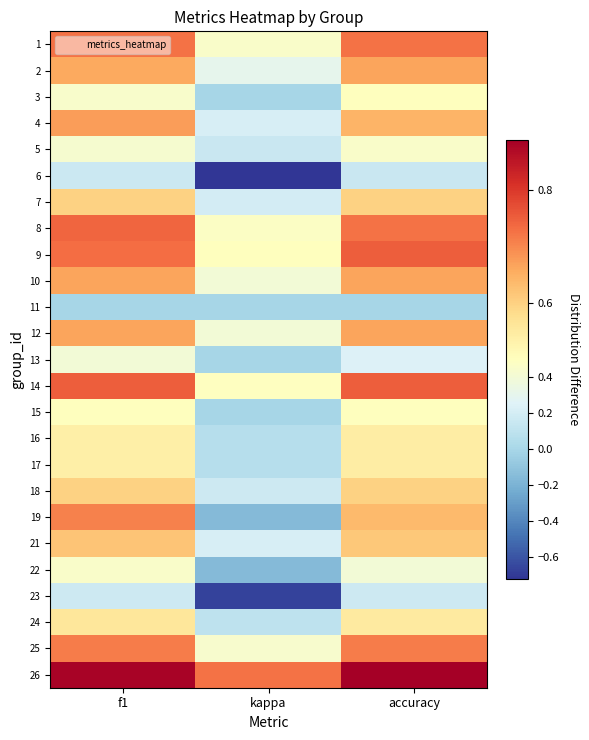

Which series has the widest spread of values?

6